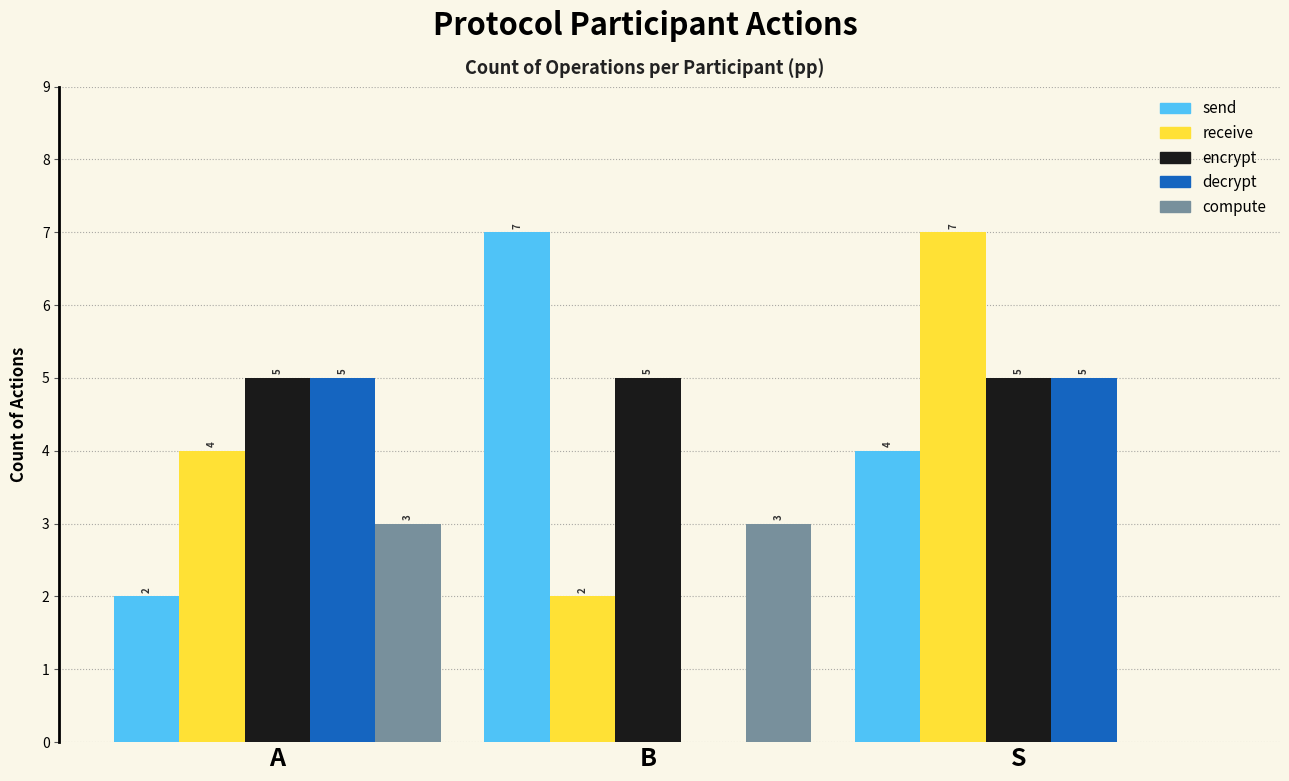

What is the sum of all encrypt values?

15